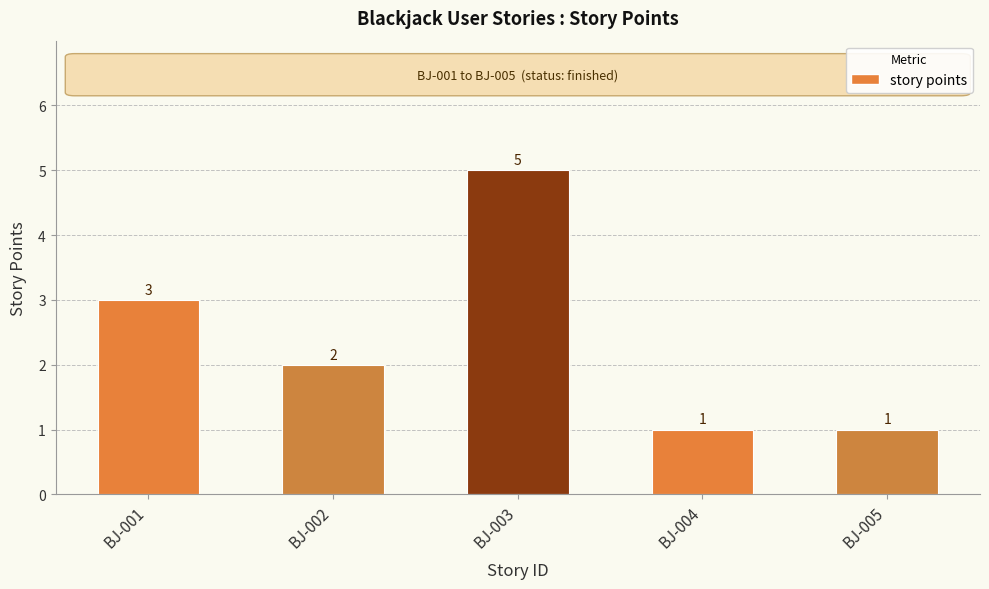

How many bars are there in total?

5